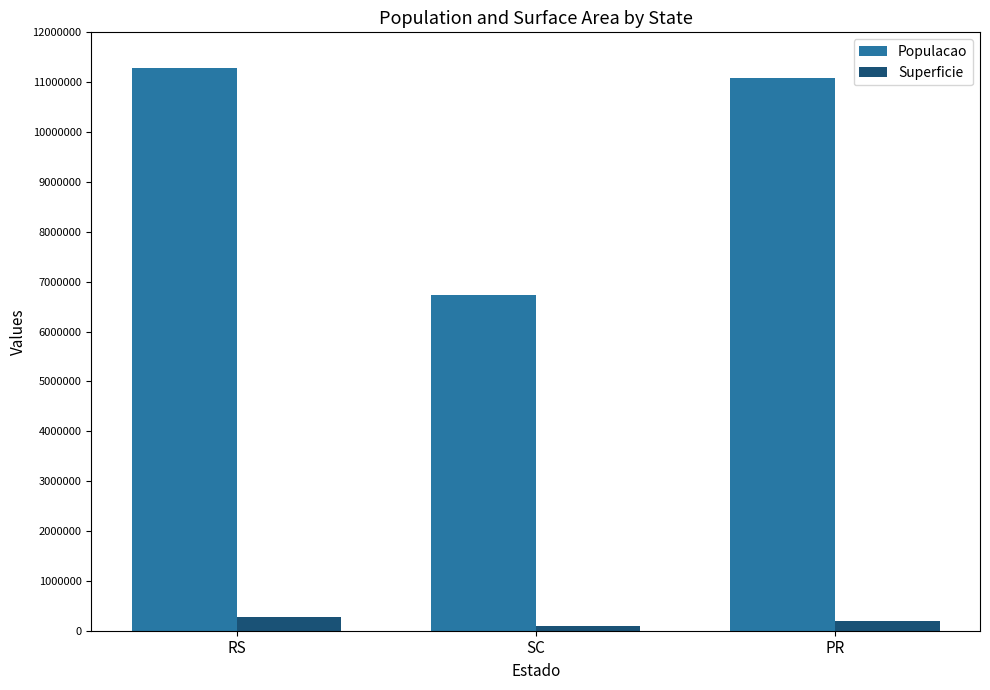

What is the greatest value displayed?

11290000